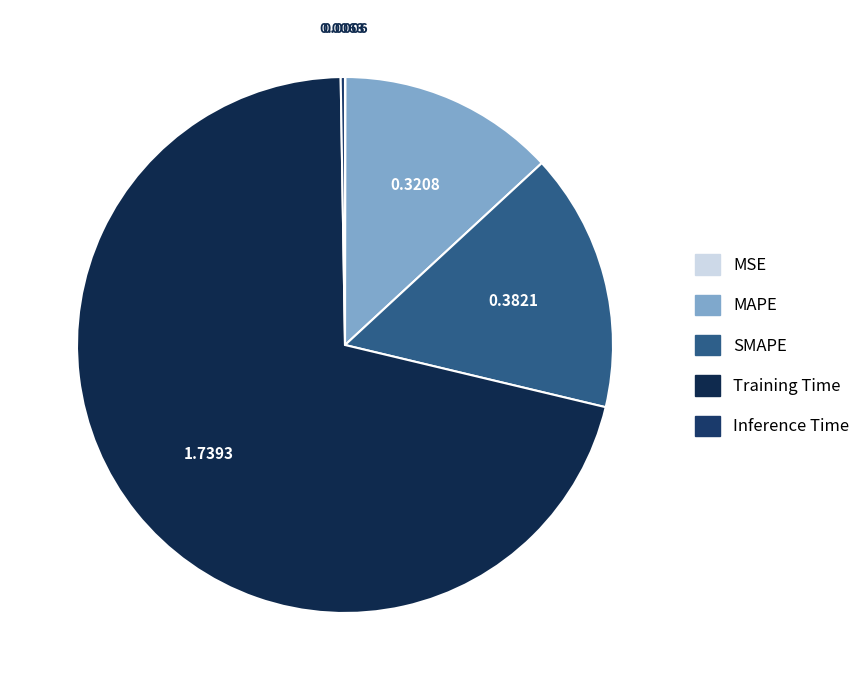

Rank the categories by value from lowest to highest.

MSE, Inference Time, MAPE, SMAPE, Training Time